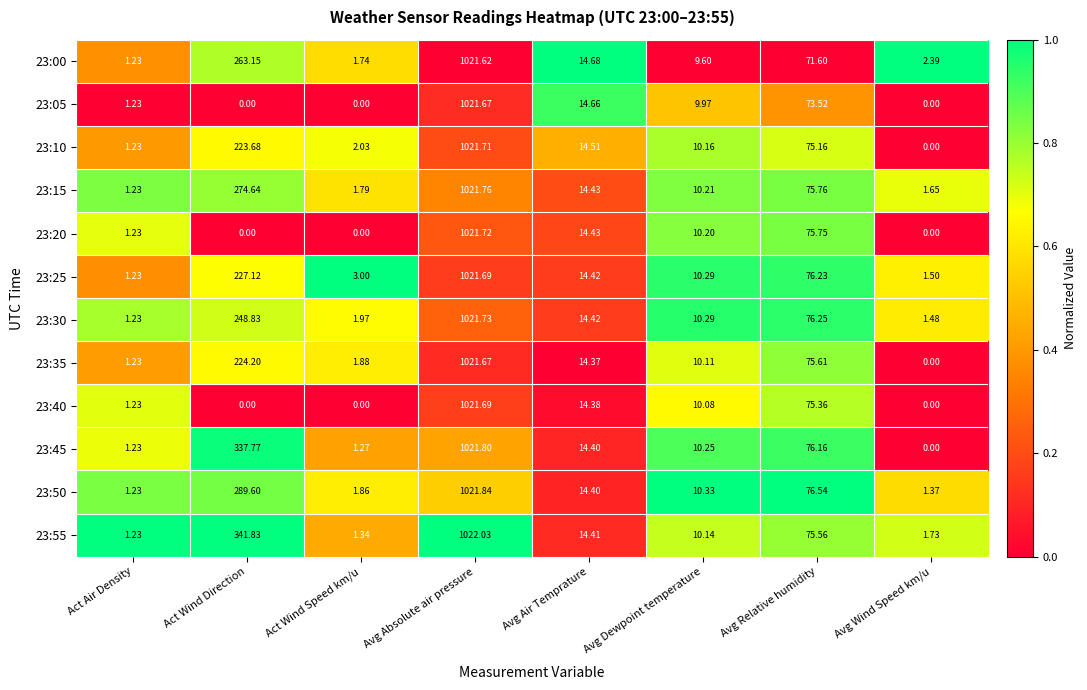

What is the total value across all series at Avg Relative humidity?

903.5